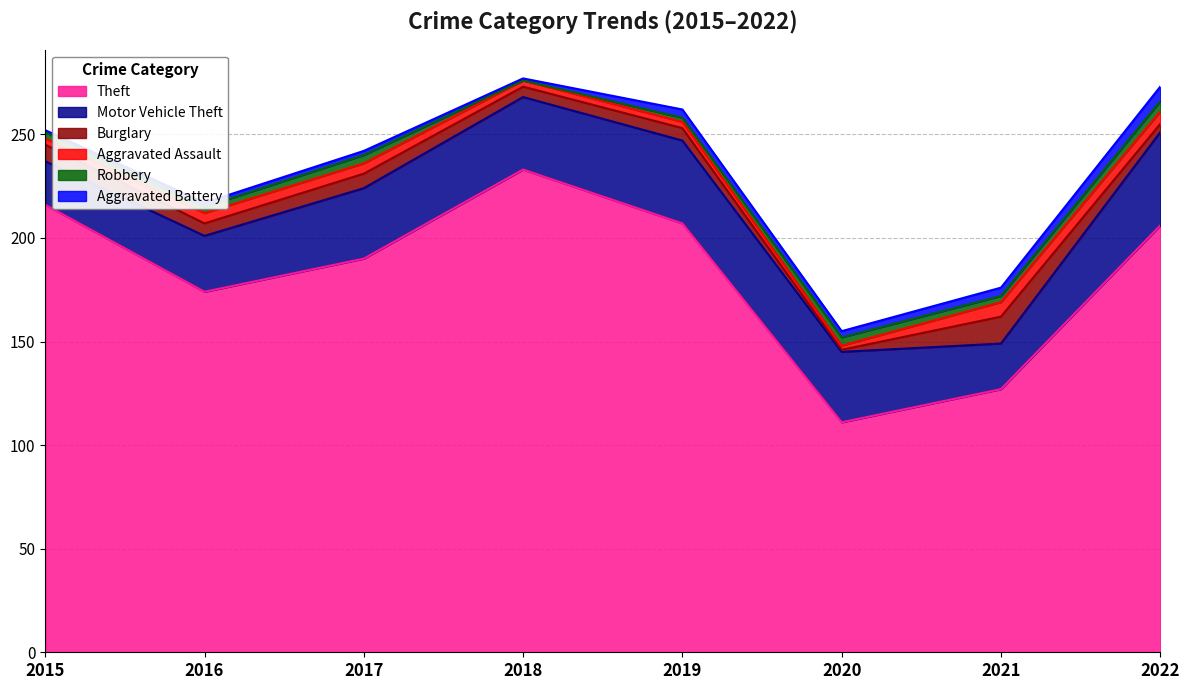

What is the difference between the second highest and minimum values in the Burglary series?

7